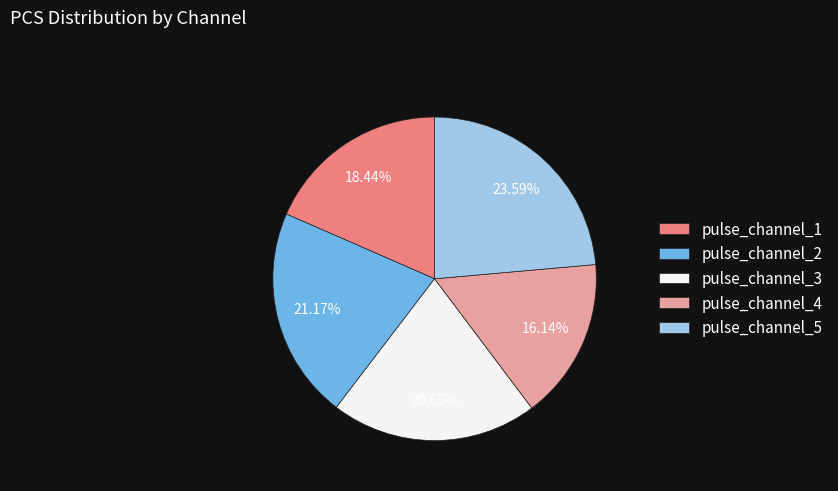

Is there a majority slice in this chart?

No